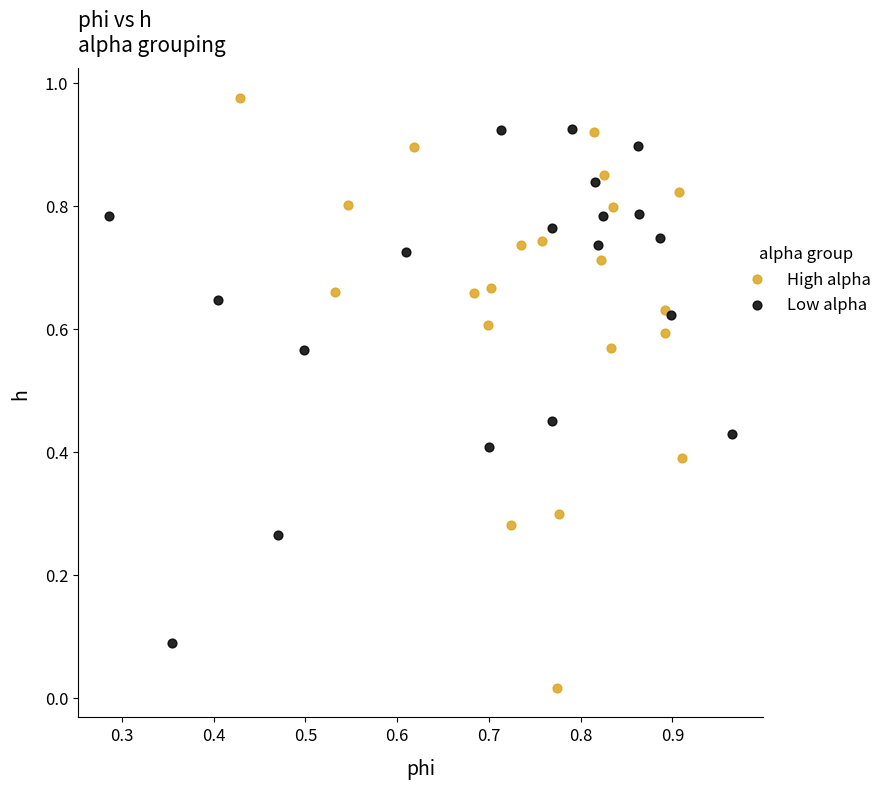

What are all the series names shown in the legend?

High alpha, Low alpha